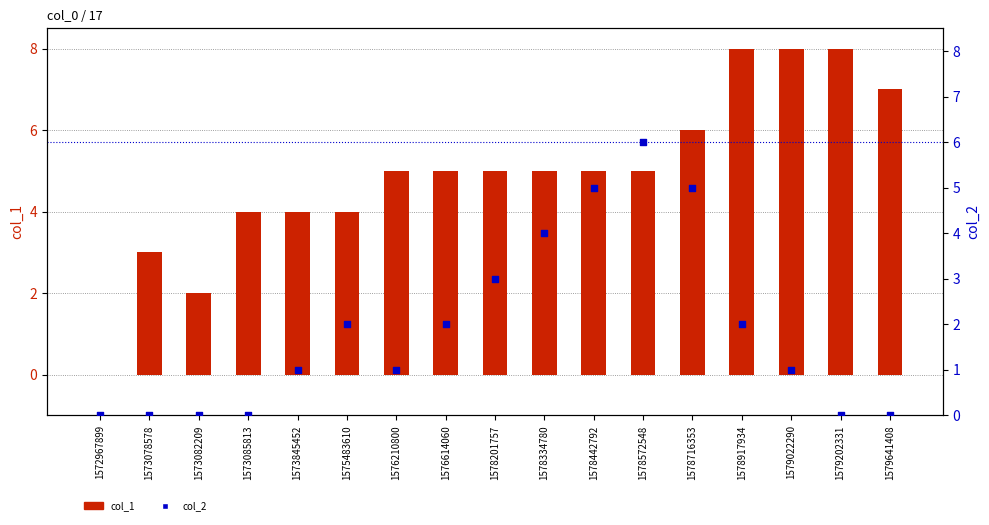

Which series has the largest total across all categories?

col_1